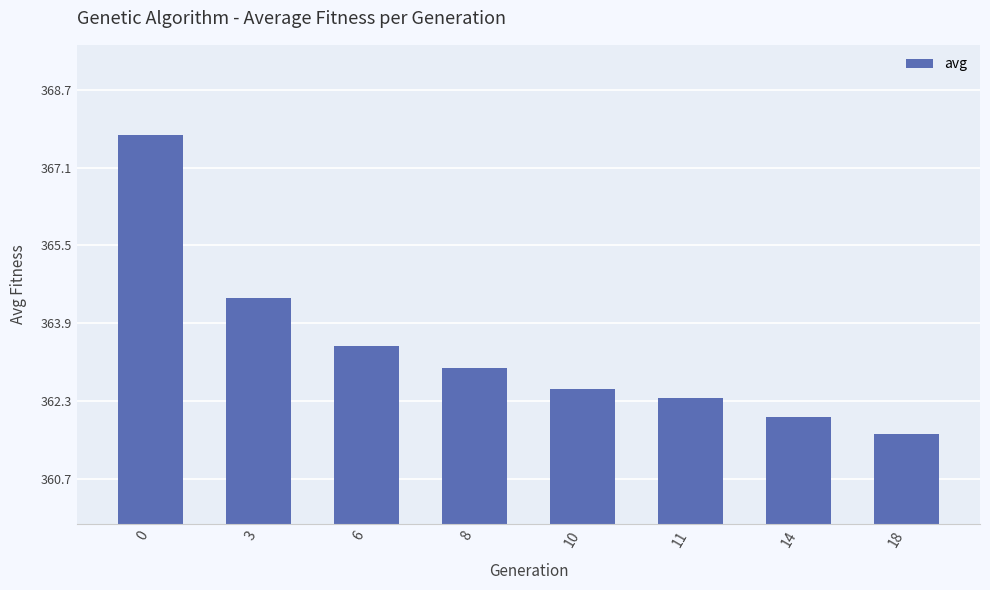

Rank the categories by value from lowest to highest.

18, 14, 11, 10, 8, 6, 3, 0